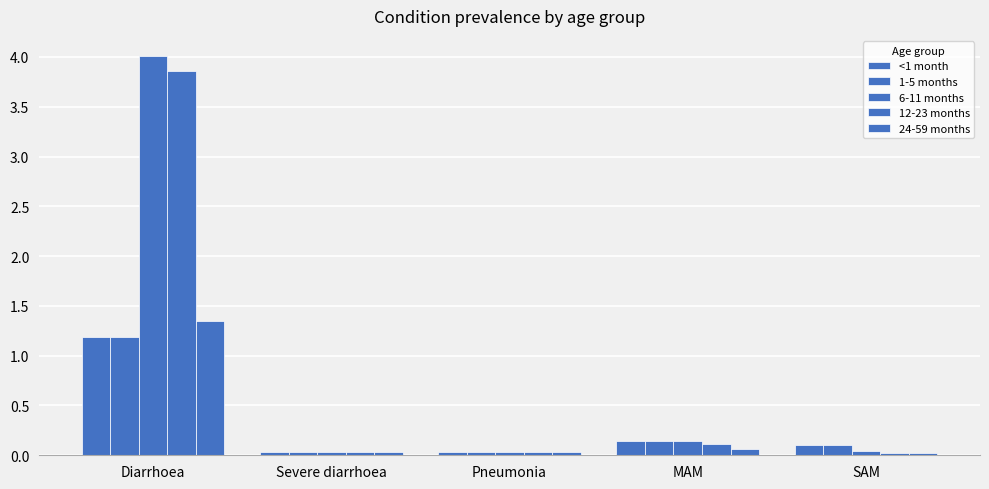

Count the number of data series in this chart.

5